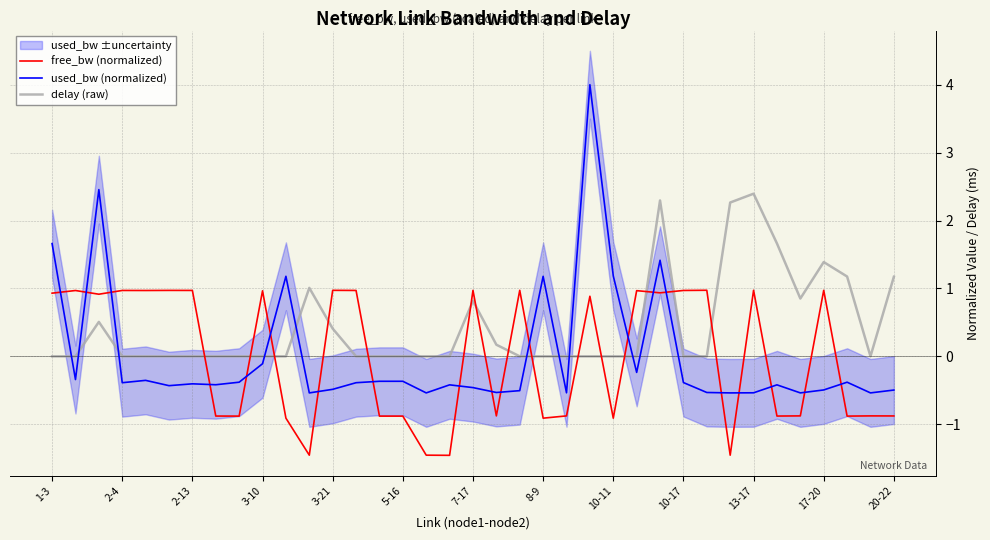

Reading left to right, list all the values displayed in this chart.

free_bw (normalized): 0.9	1.0	0.9	1.0	1.0	1.0	1.0	-0.9	-0.9	1.0	-0.9	-1.5	1.0	1.0	-0.9	-0.9	-1.5	-1.5	1.0	-0.9	1.0	-0.9	-0.9	0.9	-0.9	1.0	0.9	1.0	1.0	-1.5	1.0	-0.9	-0.9	1.0	-0.9	-0.9	-0.9
used_bw (normalized): 1.7	-0.3	2.5	-0.4	-0.4	-0.4	-0.4	-0.4	-0.4	-0.1	1.2	-0.5	-0.5	-0.4	-0.4	-0.4	-0.5	-0.4	-0.5	-0.5	-0.5	1.2	-0.5	4.0	1.2	-0.2	1.4	-0.4	-0.5	-0.5	-0.5	-0.4	-0.5	-0.5	-0.4	-0.5	-0.5
delay (raw): 0.0	0.0	0.5	0.0	0.0	0.0	0.0	0.0	0.0	0.0	0.0	1.0	0.4	0.0	0.0	0.0	0.0	0.0	0.8	0.2	0.0	0.0	0.0	0.0	0.0	0.0	2.3	0.0	0.0	2.3	2.4	1.7	0.9	1.4	1.2	0.0	1.2